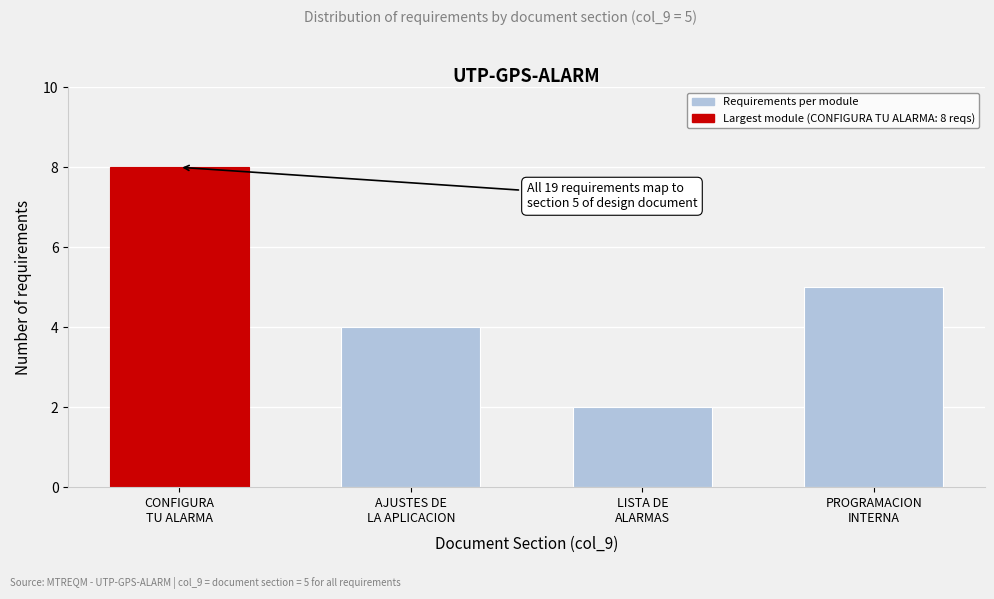

Reading left to right, extract all data points from this chart.

8	4	2	5